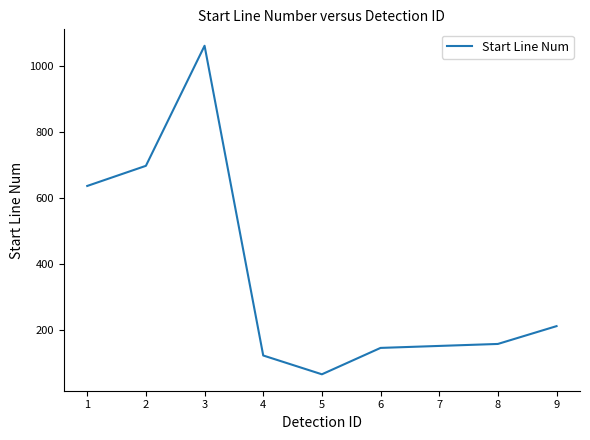

Which label corresponds to the largest value in the chart?

3